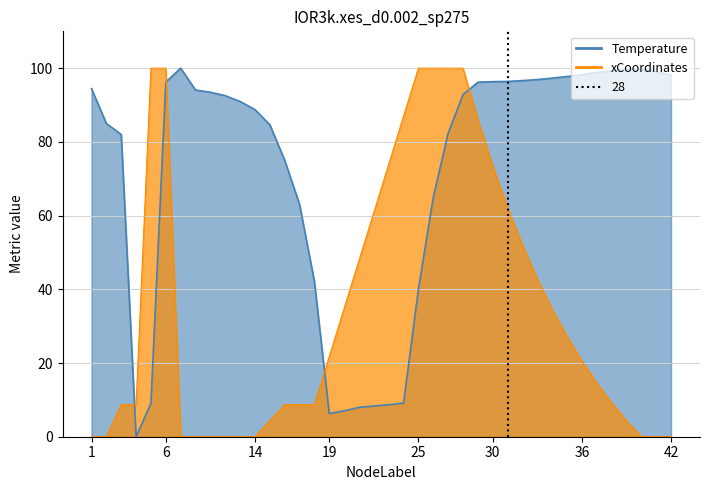

What is the highest value of the Temperature series?

100.0